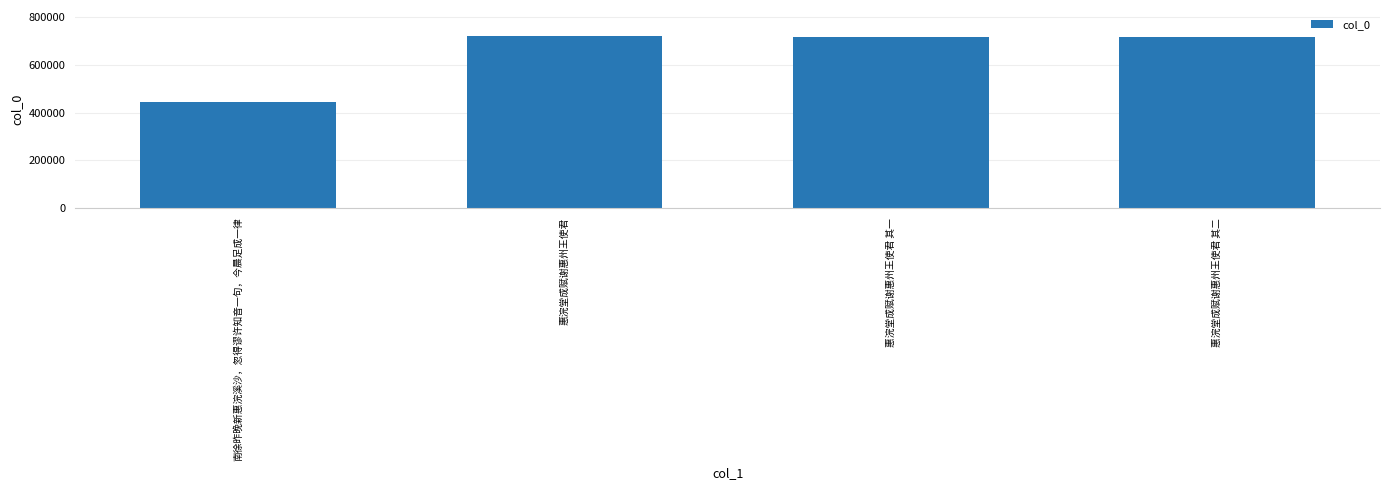

What is the sum of the values at 惠浣堂成赋谢惠州王使君 and 惠浣堂成赋谢惠州王使君 其一?

1439598